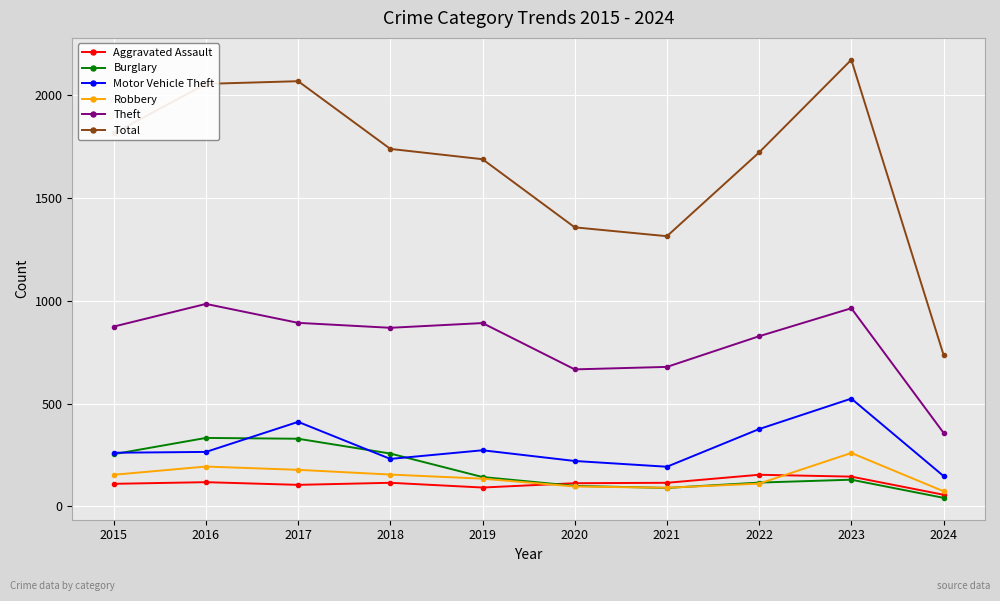

What is the value of the Motor Vehicle Theft point at the 9th from the left?

524